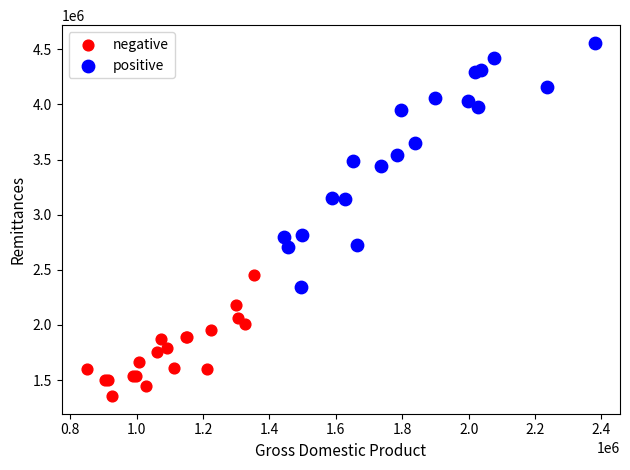

Which series contains the lowest Y value?

negative